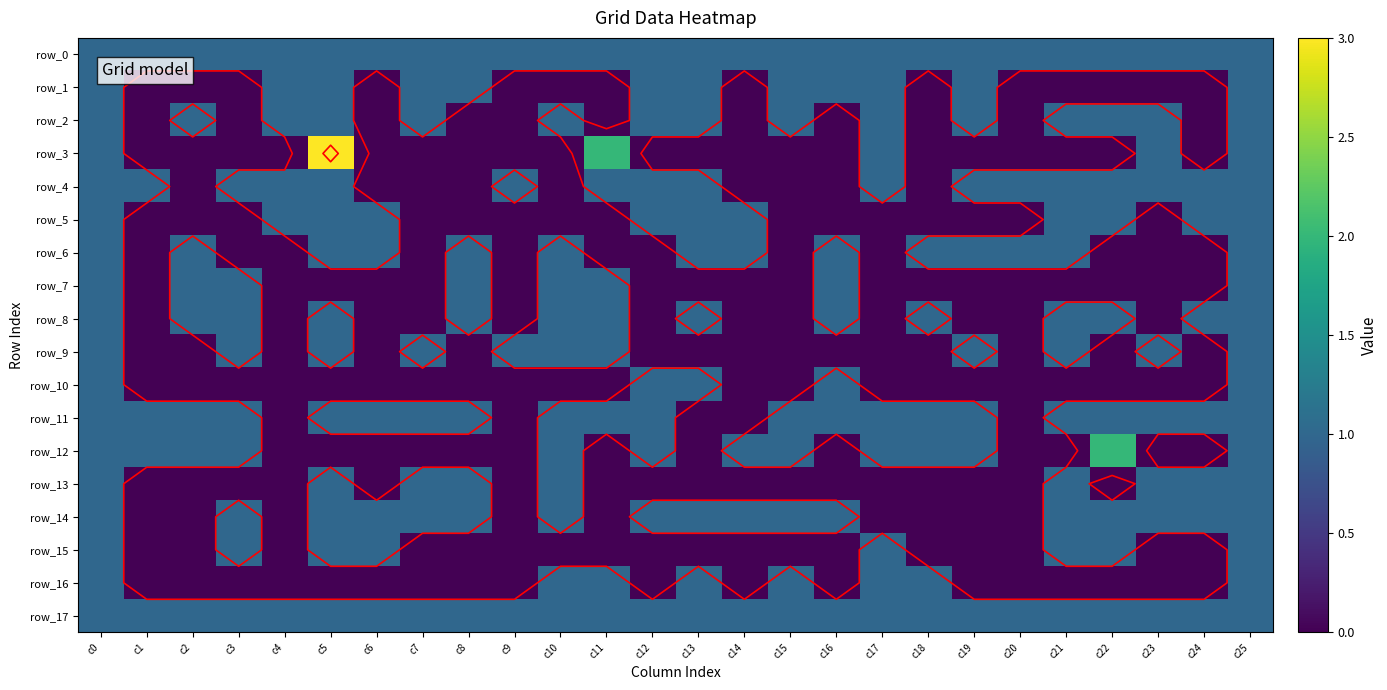

What is the total value across all series at c18?

7